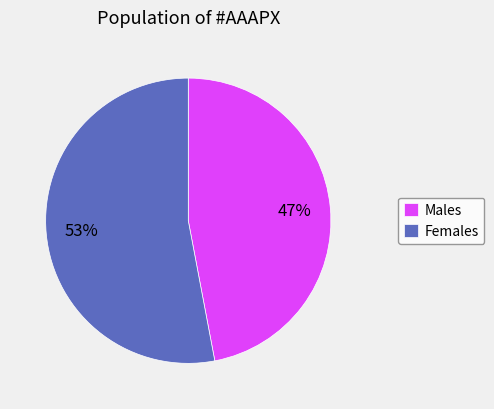

True or false: Females accounts for 63% of the total.

False